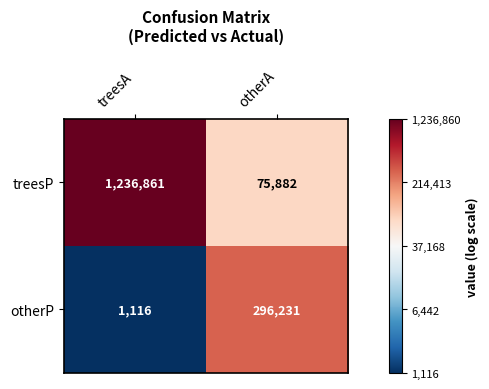

List the series in order of their overall mean, highest first.

treesP, otherP